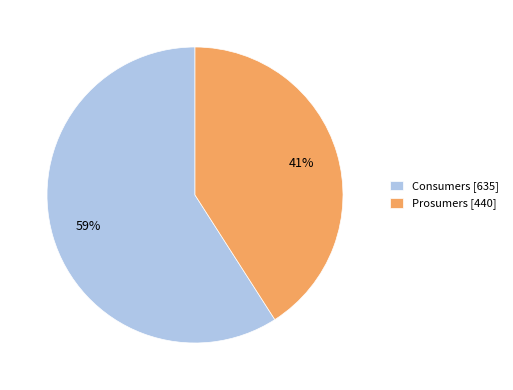

Count the number of slices in the pie.

2